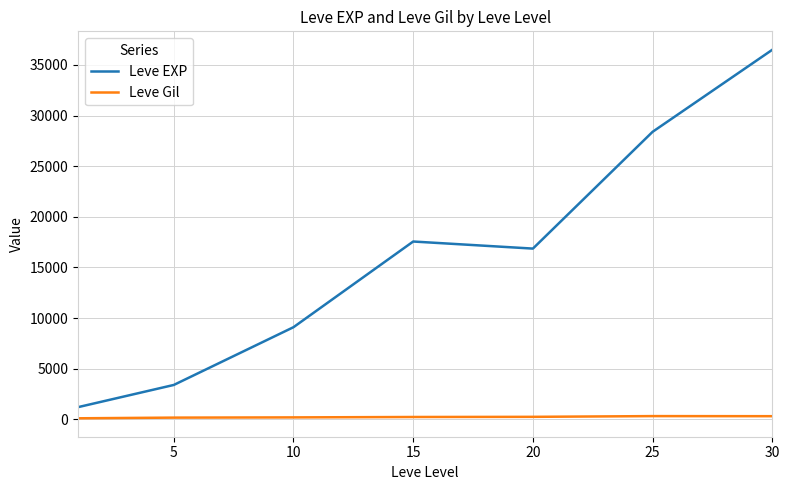

What is the maximum value for Leve EXP?

36492.5